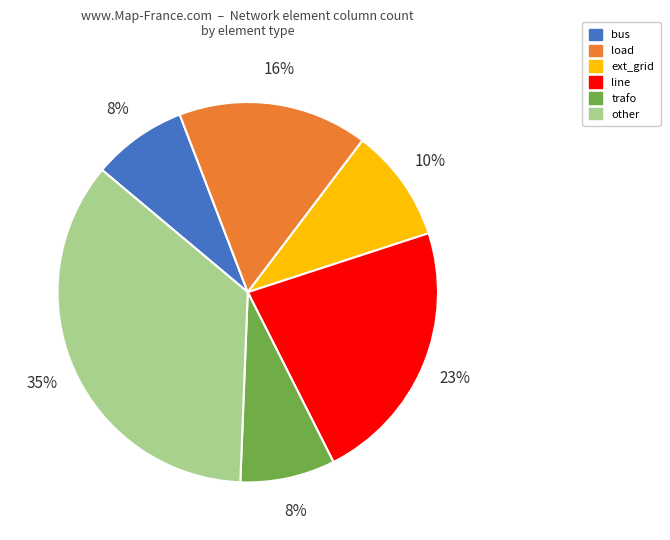

To the nearest percent, what is the average slice percentage?

17%